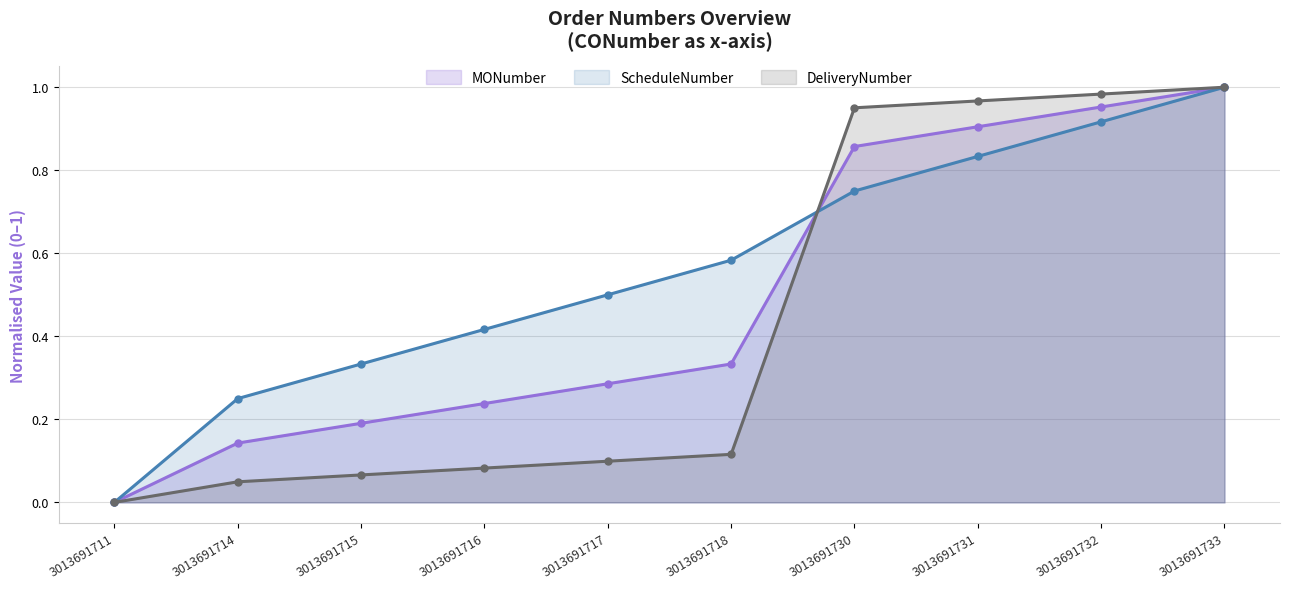

What are all the series names shown in the legend?

MONumber, ScheduleNumber, DeliveryNumber